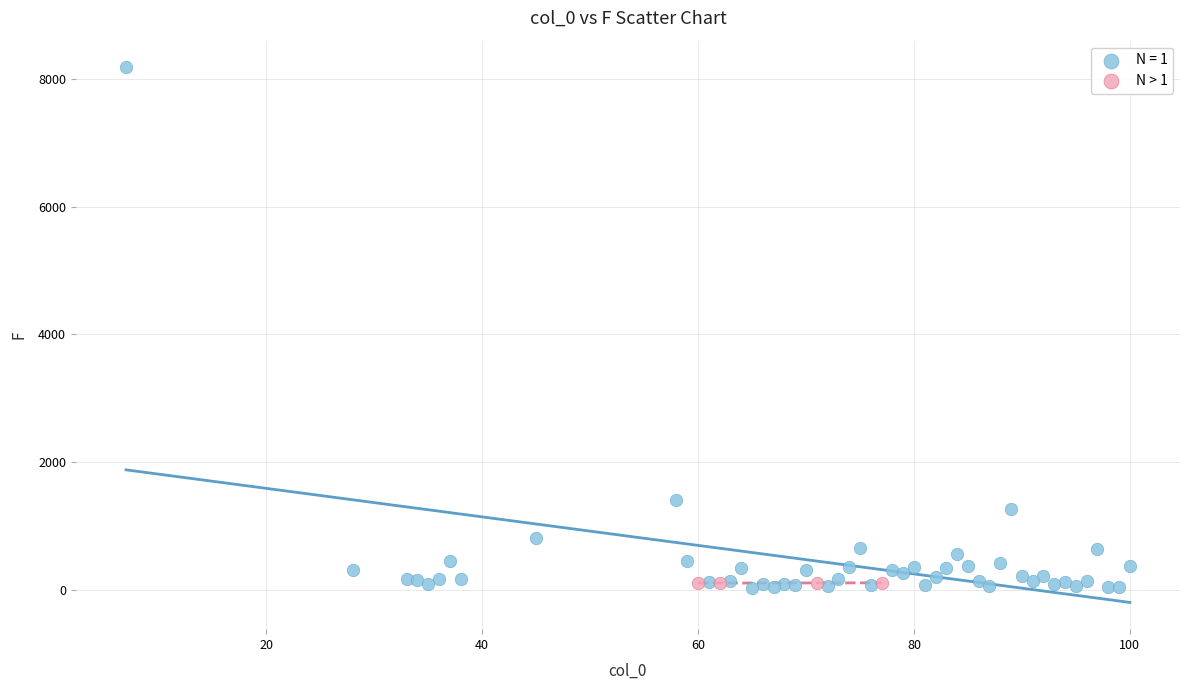

Which series contains the highest Y value?

N = 1